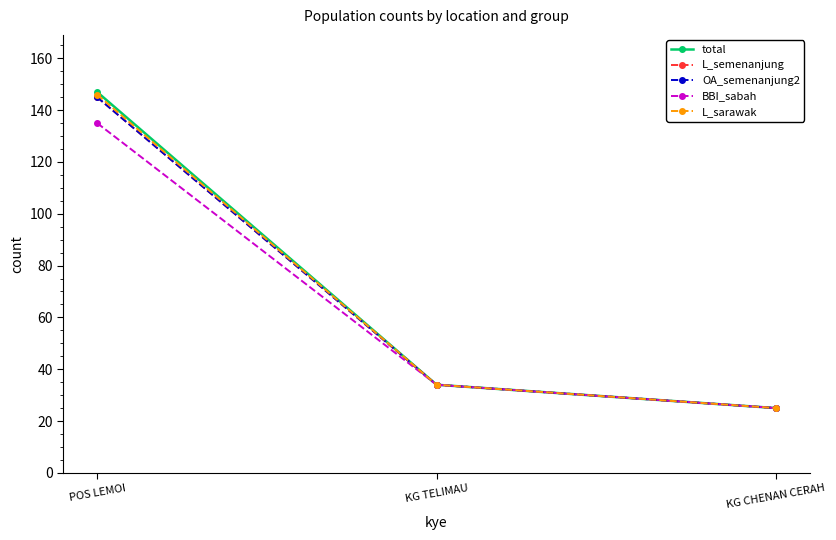

Does the chart display data point markers on the line(s)?

Yes